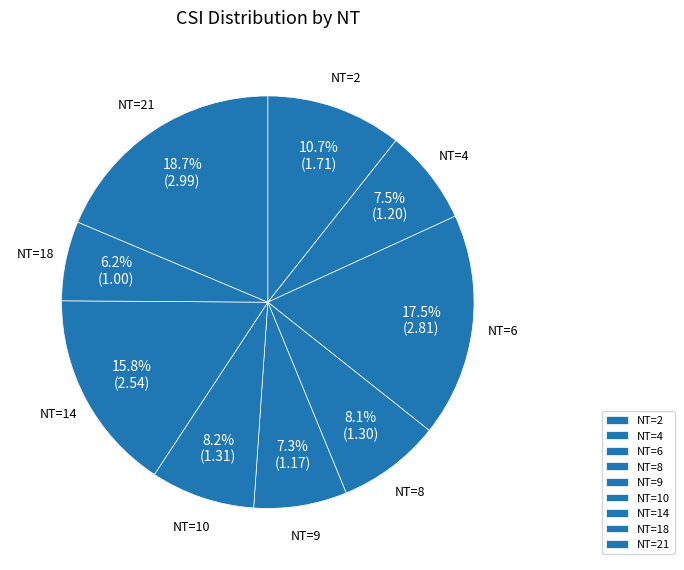

Approximately how many times larger is the value at NT=21 compared to NT=18?

3.0